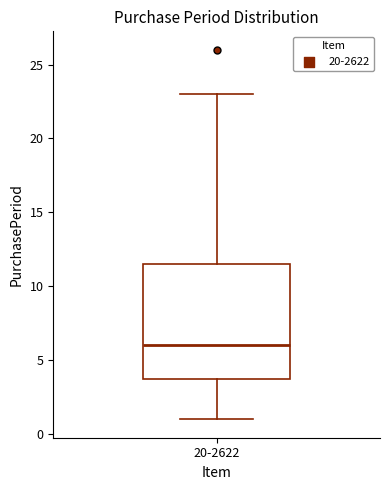

Read this box plot against the y-axis: the position of the median line, the range covered by the box, and the ends of both whiskers. The values are not printed on the chart, so give them approximately, as read against the axis.

median 6.0, box 4.0 to 11.5, whiskers 1.0 to 23.0